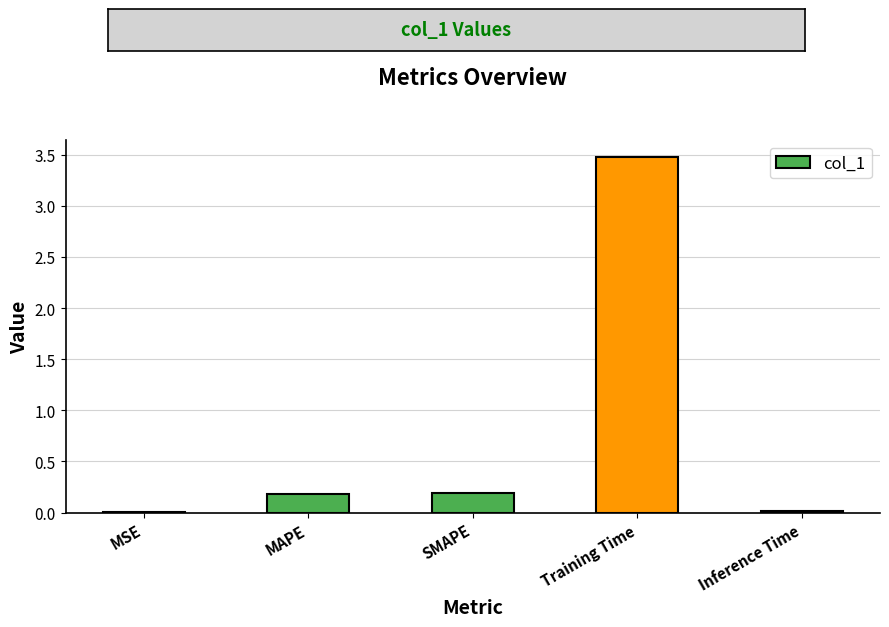

What is the sum of all values?

3.9